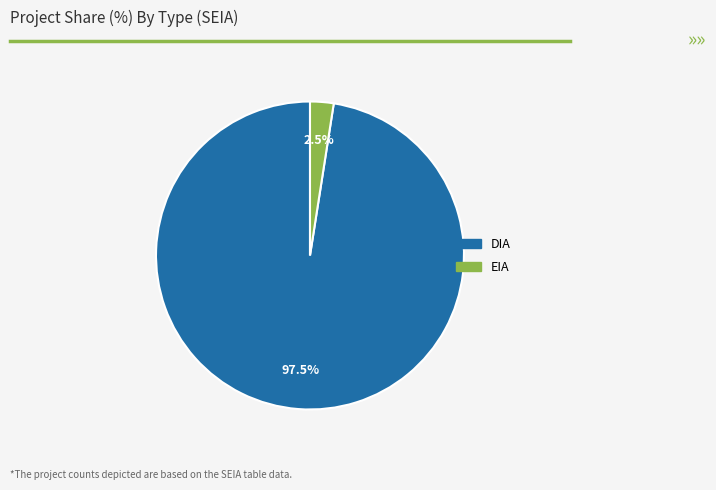

Rank the categories by value from highest to lowest.

DIA, EIA